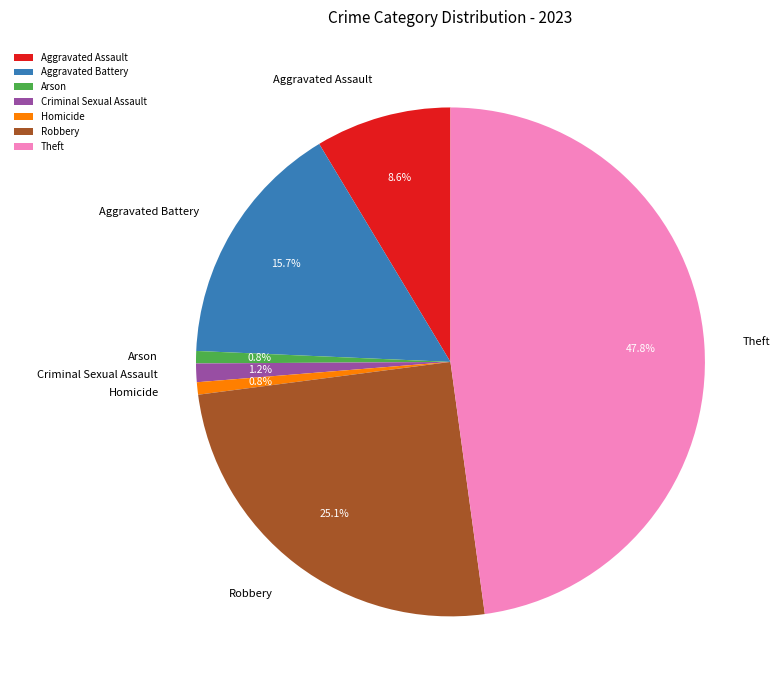

Which category has the biggest portion of the pie?

Theft